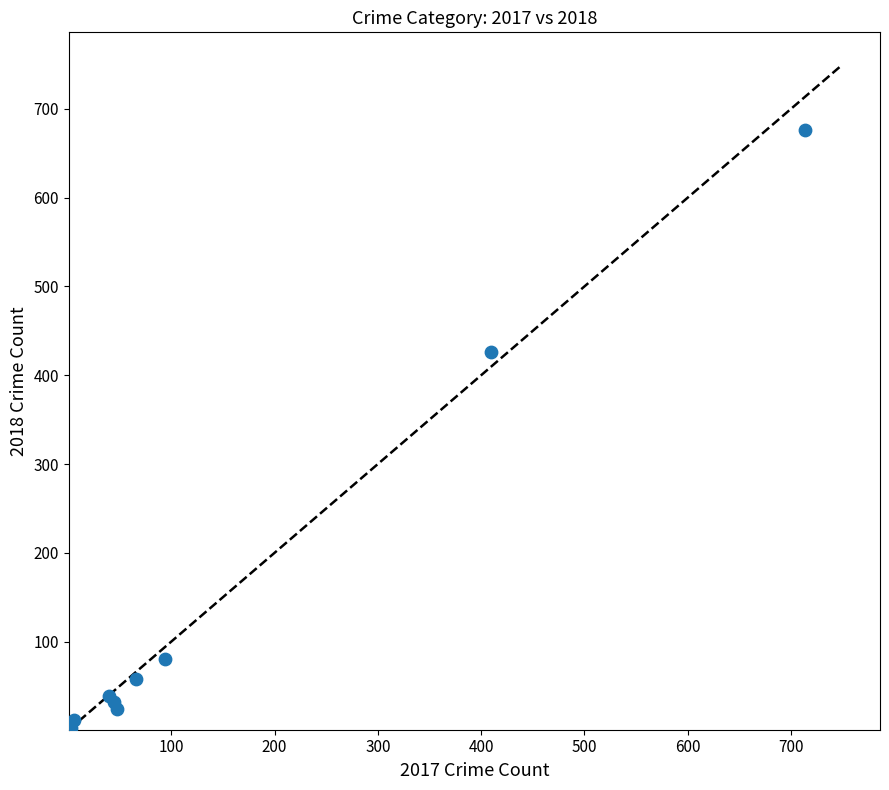

What Y value in the scatter plot is closest to 339?

426